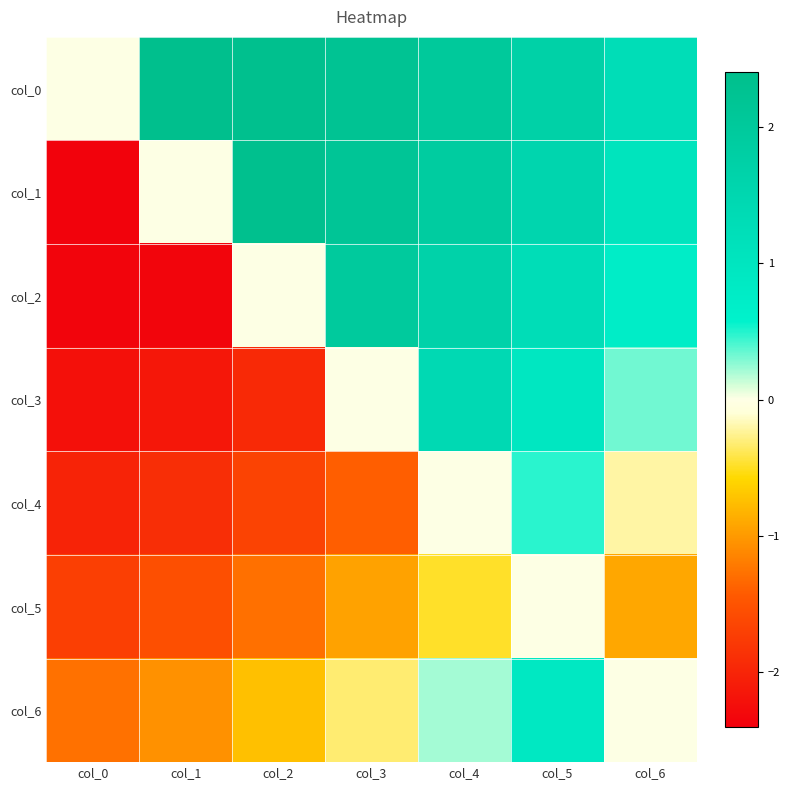

Which series has the largest total across all categories?

col_0